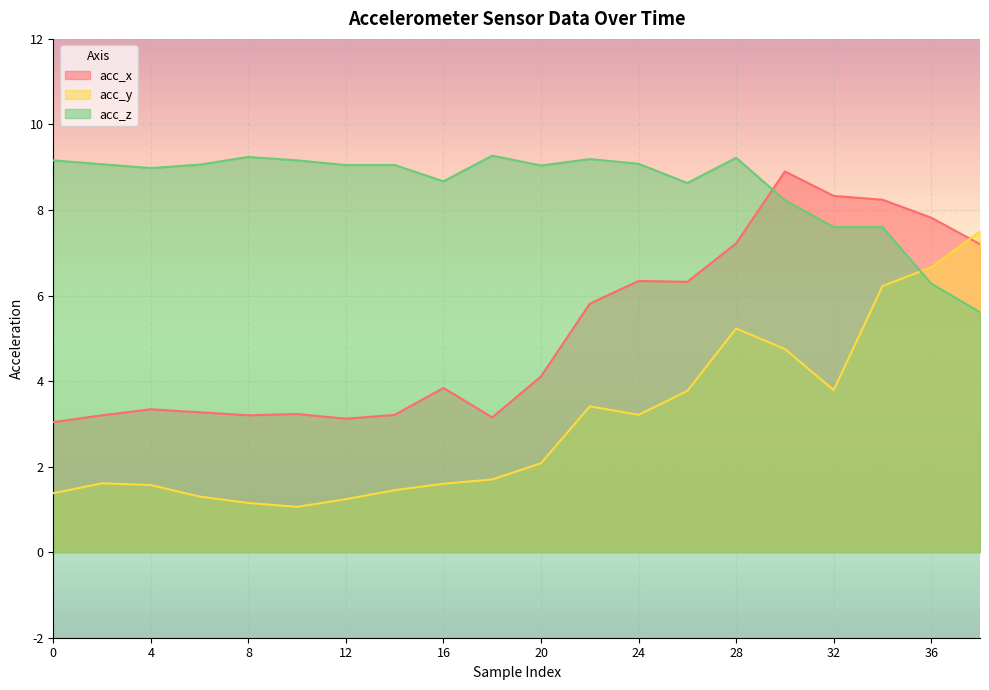

What is the lowest value of the acc_z series?

5.6